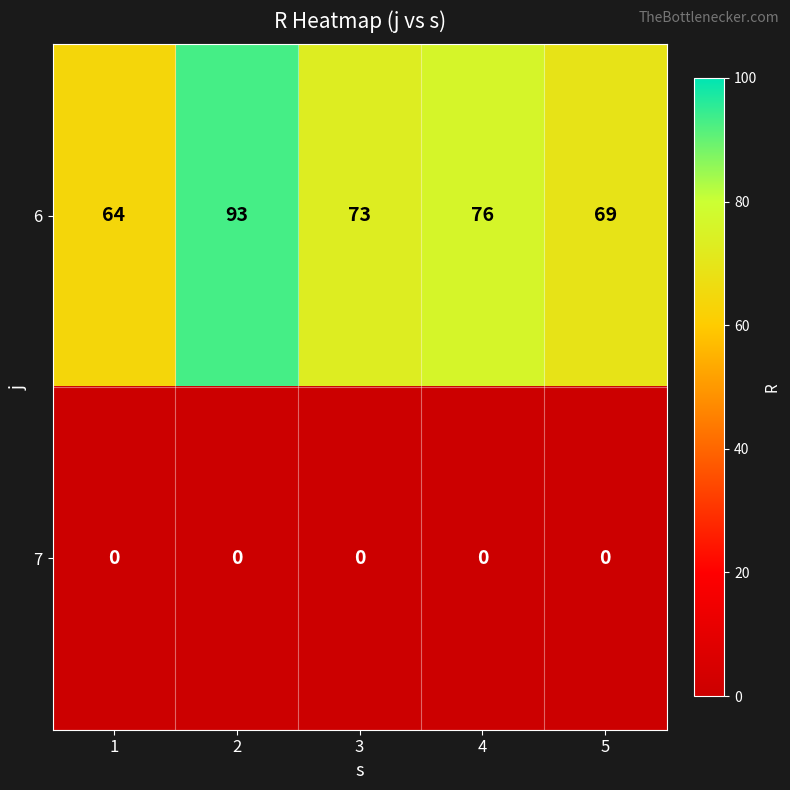

Which series has the largest range (max minus min)?

6